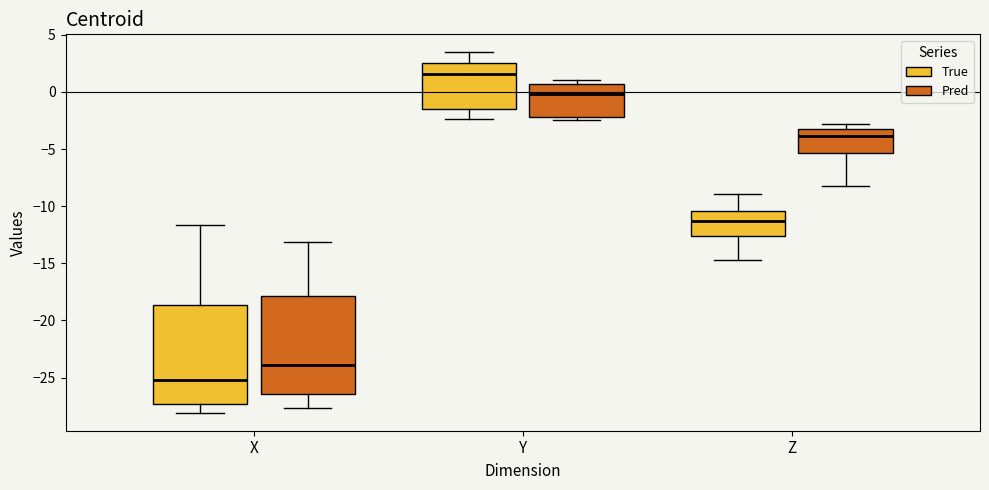

Where does the lower whisker of the box for X (Pred) end on the y-axis? The values are not printed on the chart, so give them approximately, as read against the axis.

-27.5